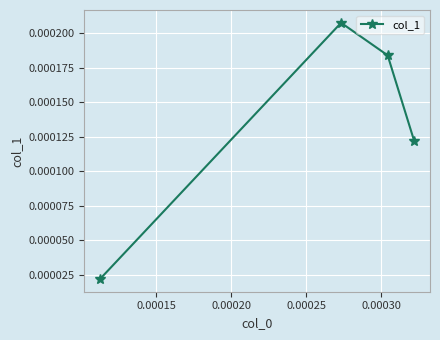

How many points are higher than both their immediate neighbors (excluding endpoints)?

1